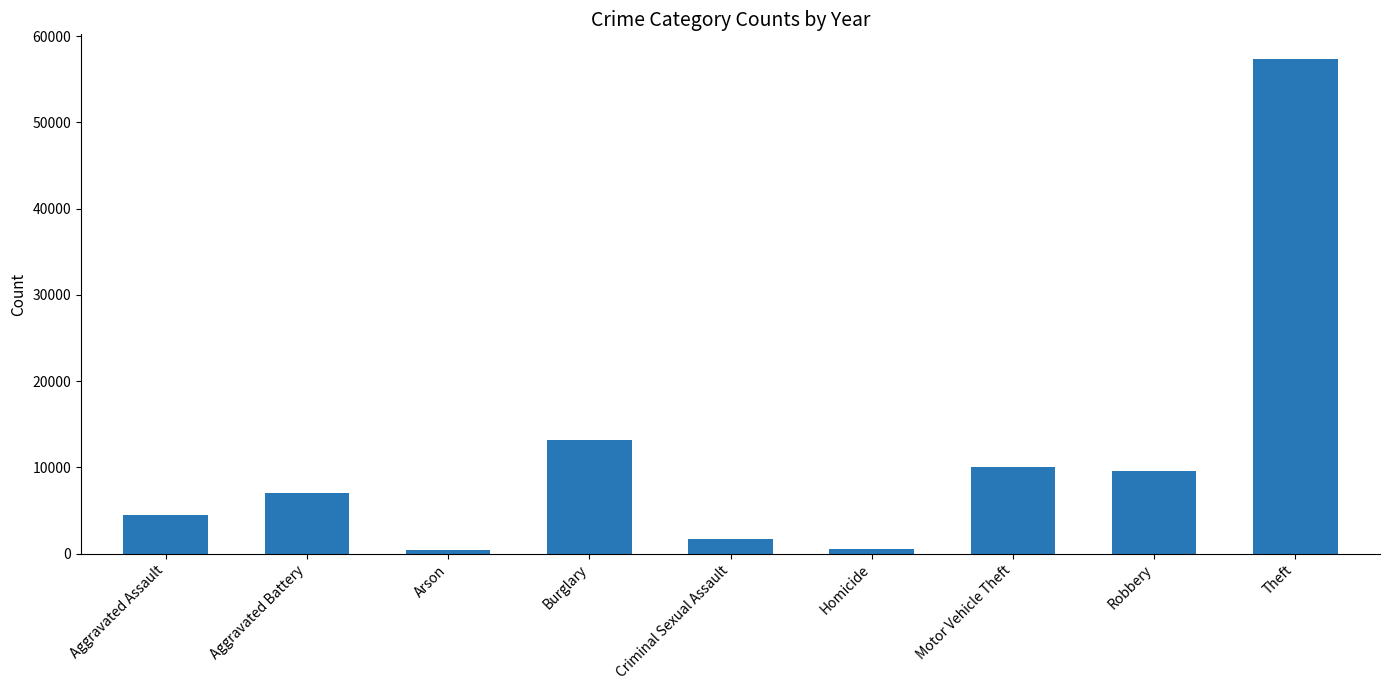

Are the bars grouped side by side (vs. stacked)?

No